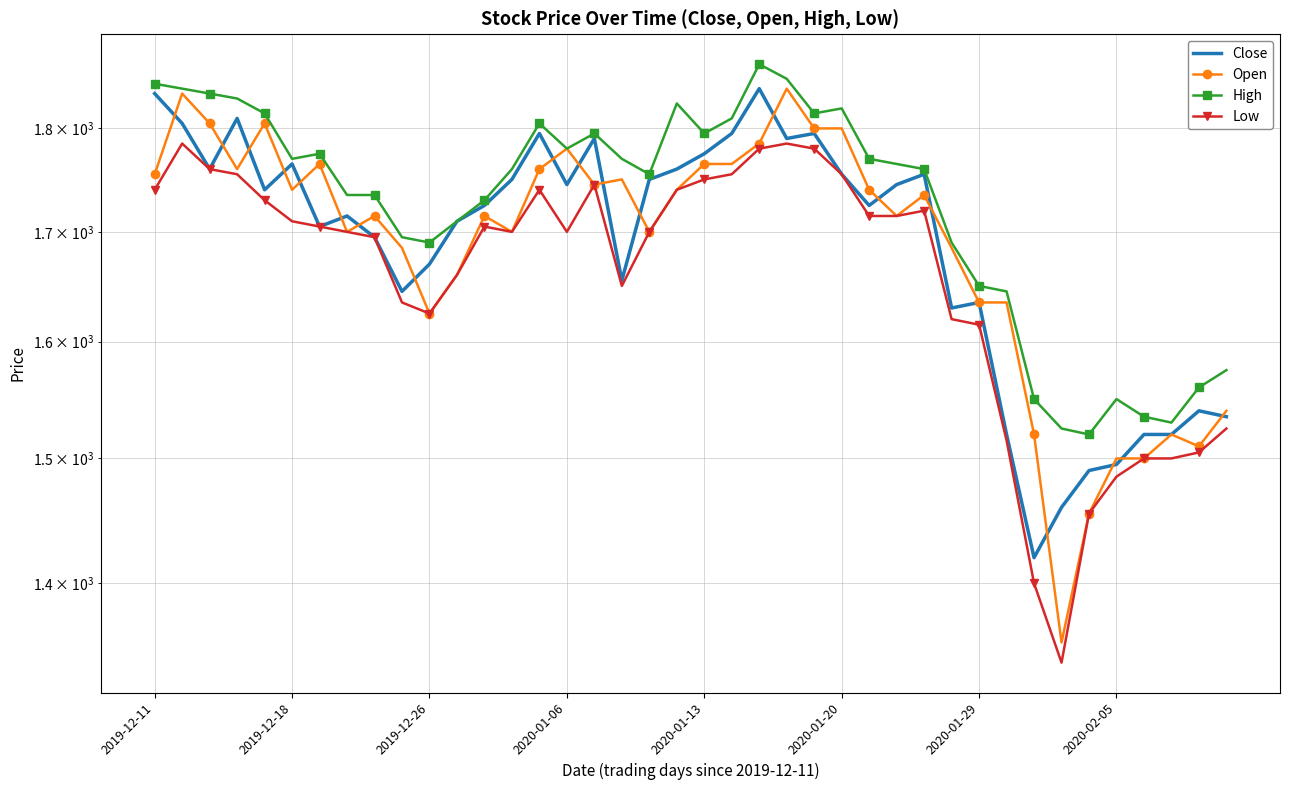

What is the sum of all High values?

69075